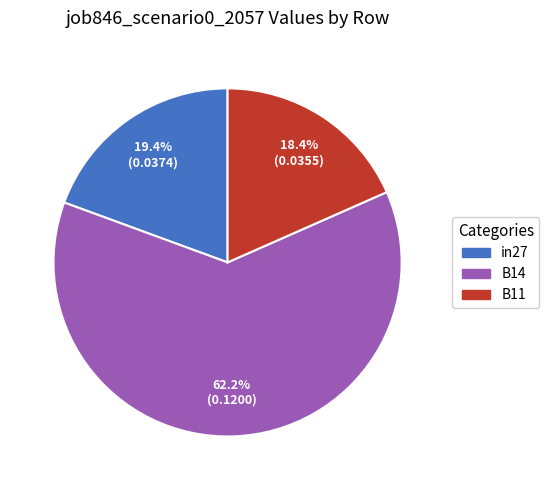

To the nearest percent, what is the average slice percentage?

33%